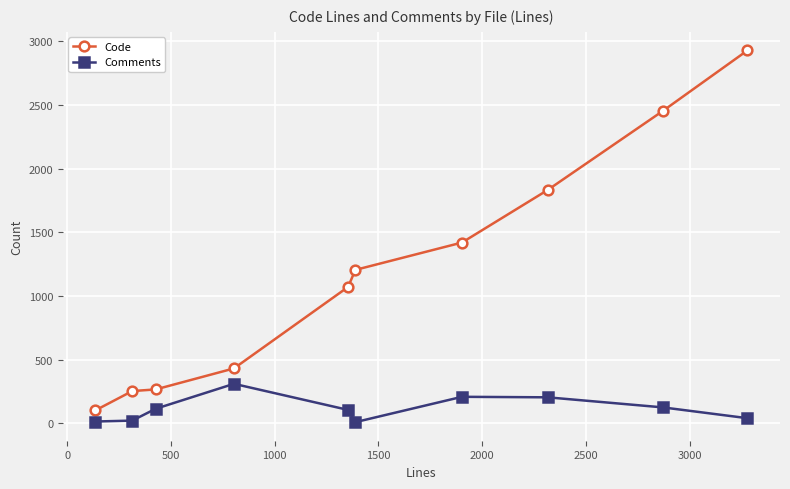

How many interior local peaks does the Comments series have?

2